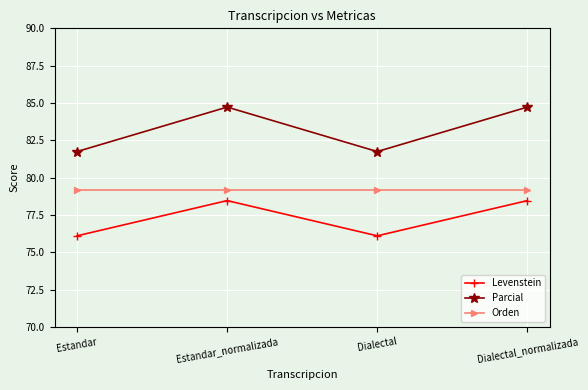

How many lines are shown in the chart?

3